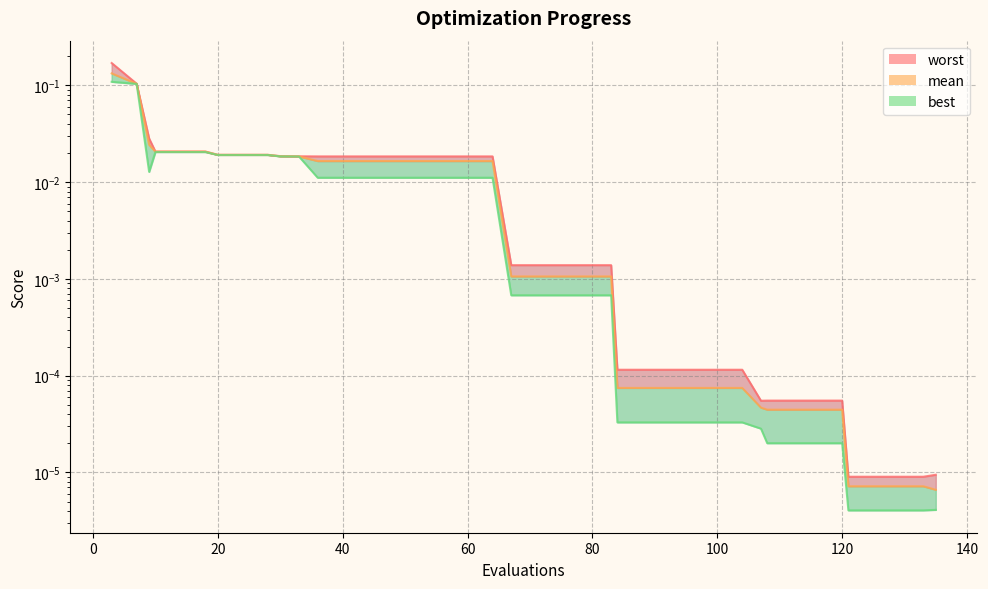

At which label does worst reach its minimum?

121